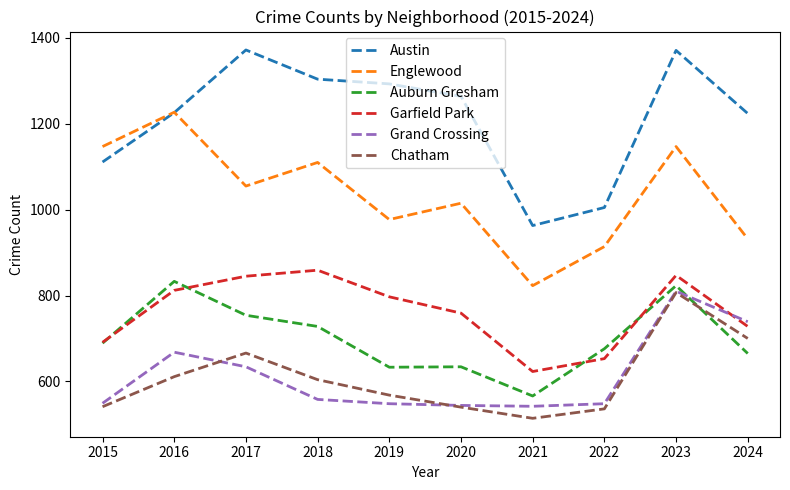

Which series changed the most between 2017 and 2022?

Austin